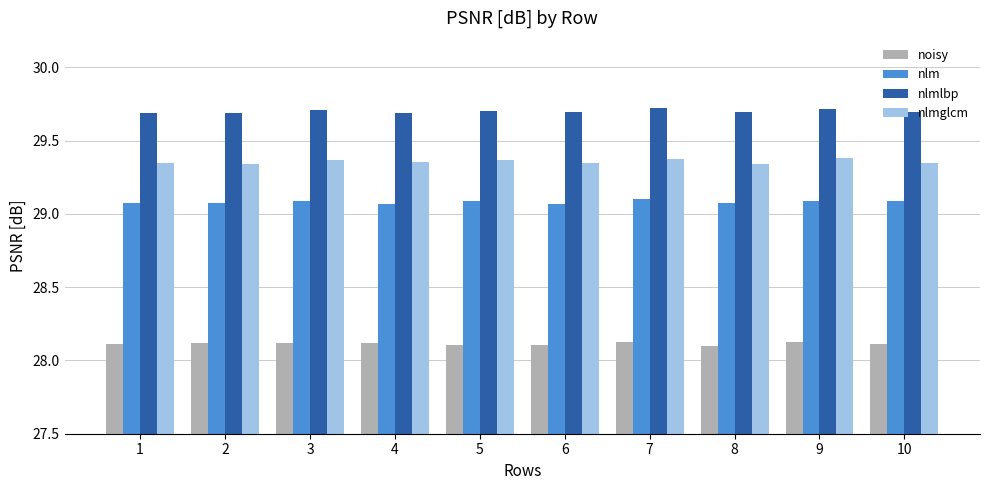

What is the average value of the noisy series?

28.1